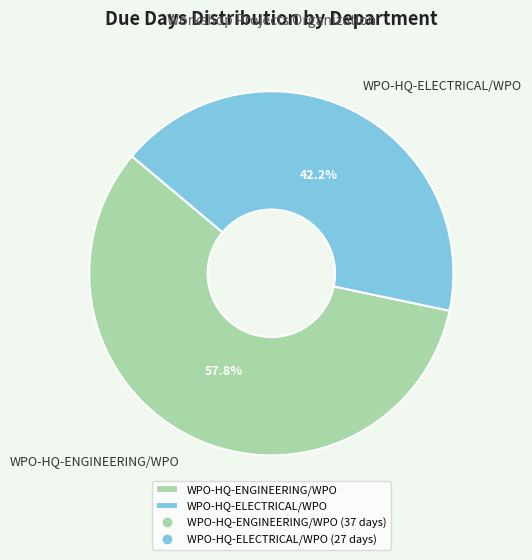

To the nearest percent, what is the combined percentage of WPO-HQ-ENGINEERING/WPO and WPO-HQ-ELECTRICAL/WPO?

100%